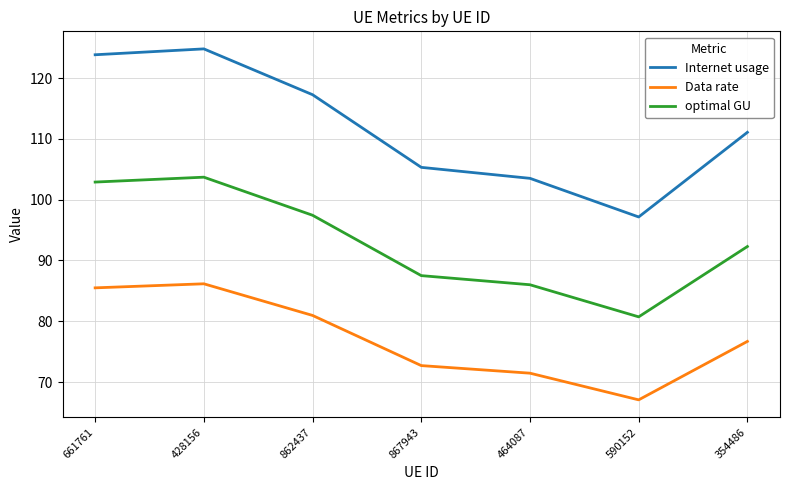

True or false: Data rate has more than 0 points higher than both neighbors.

True